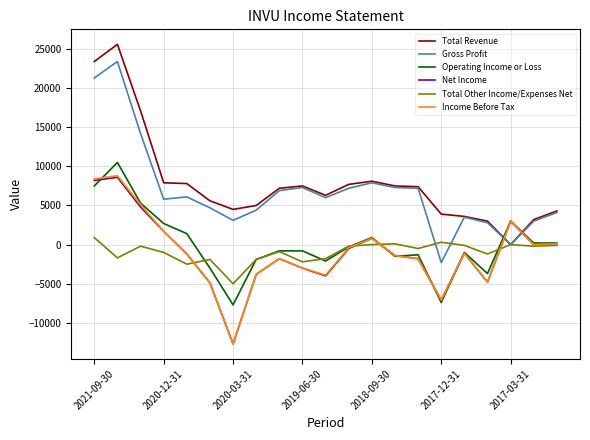

What is the lowest value of the Total Other Income/Expenses Net series?

-5000